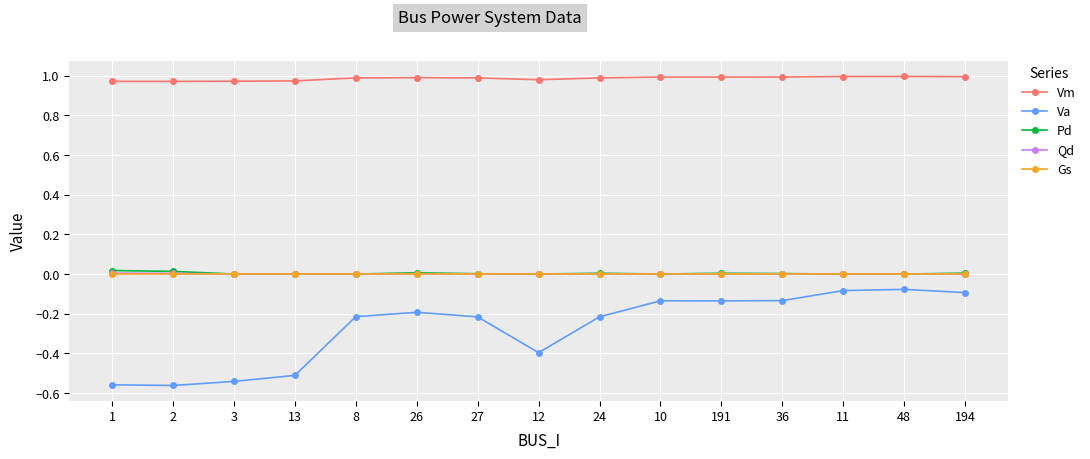

True or false: Vm and Gs intersect in this chart.

False